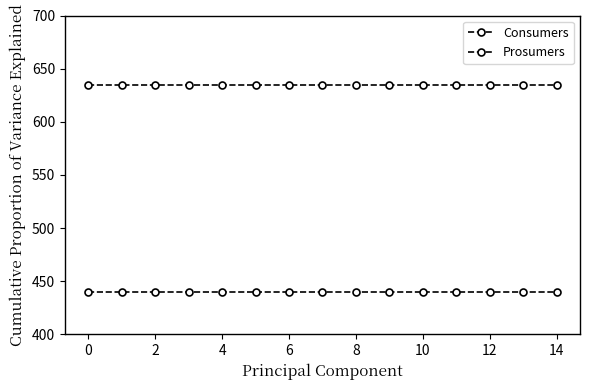

True or false: Prosumers has more than 1 points higher than both neighbors.

False